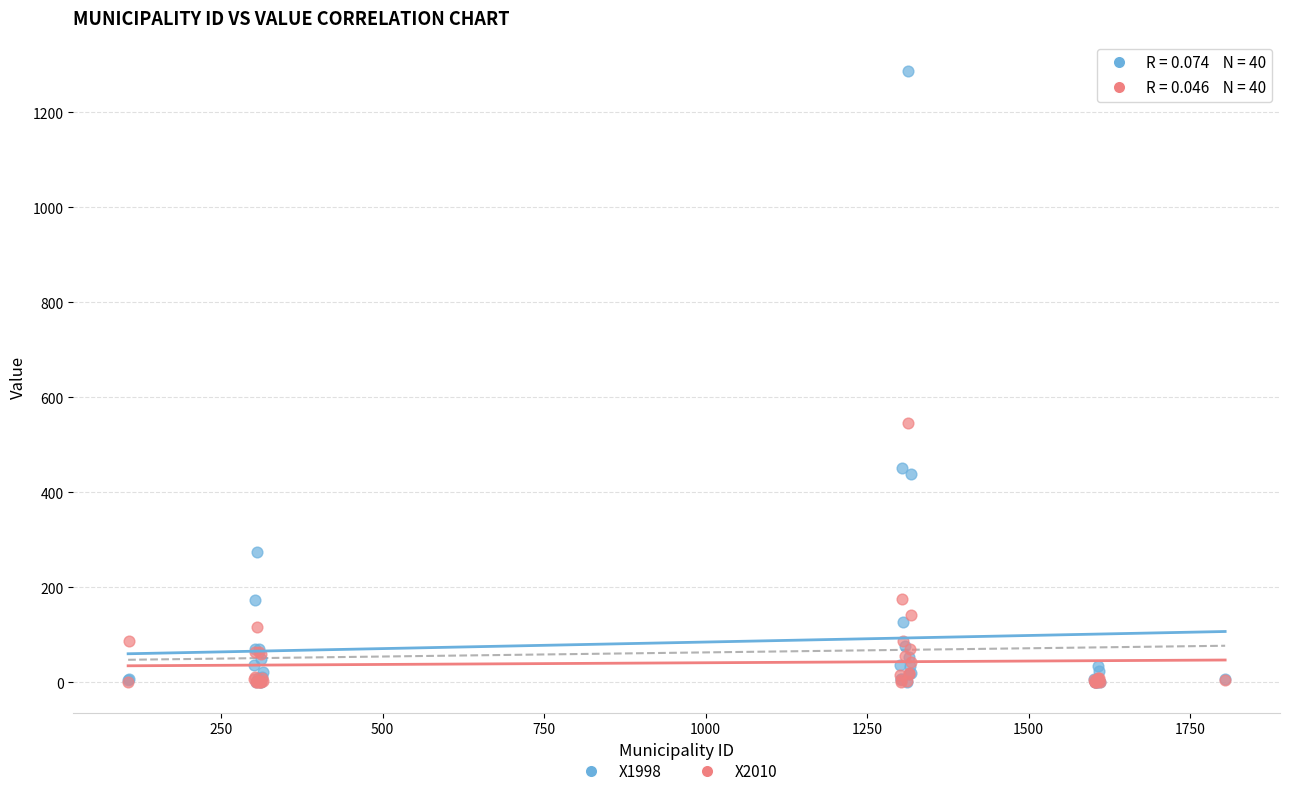

In the X1998 series, what Y value is closest to 643?

452.1